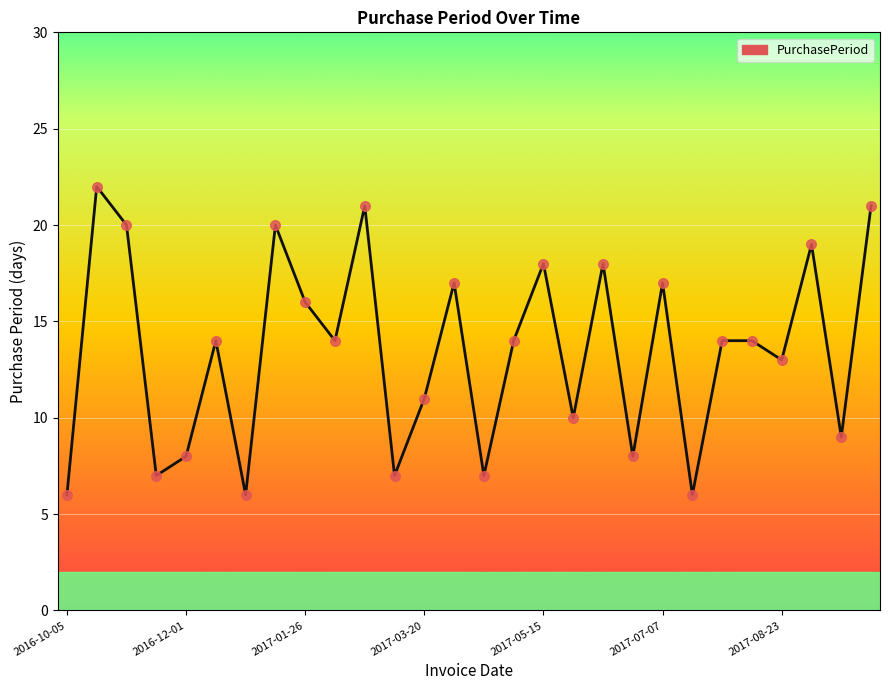

What is the difference between the maximum and minimum values?

16